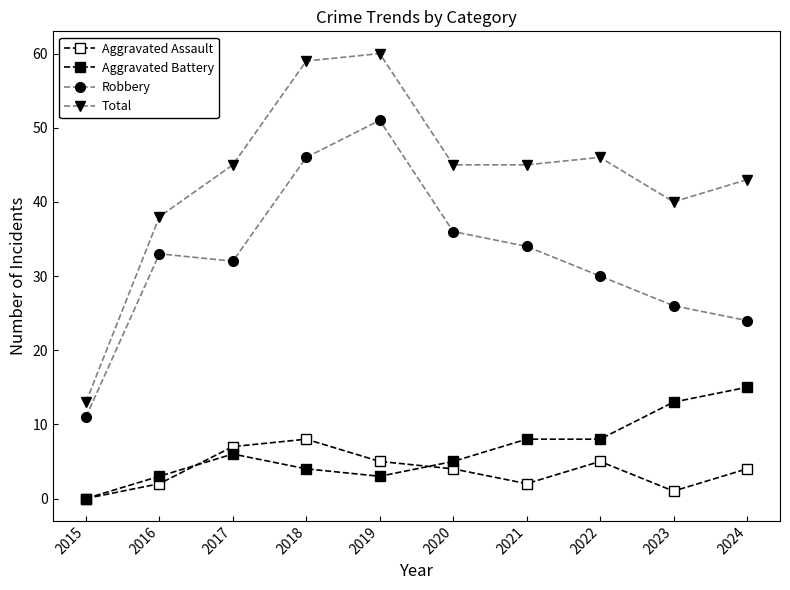

How many lines are shown in the chart?

4